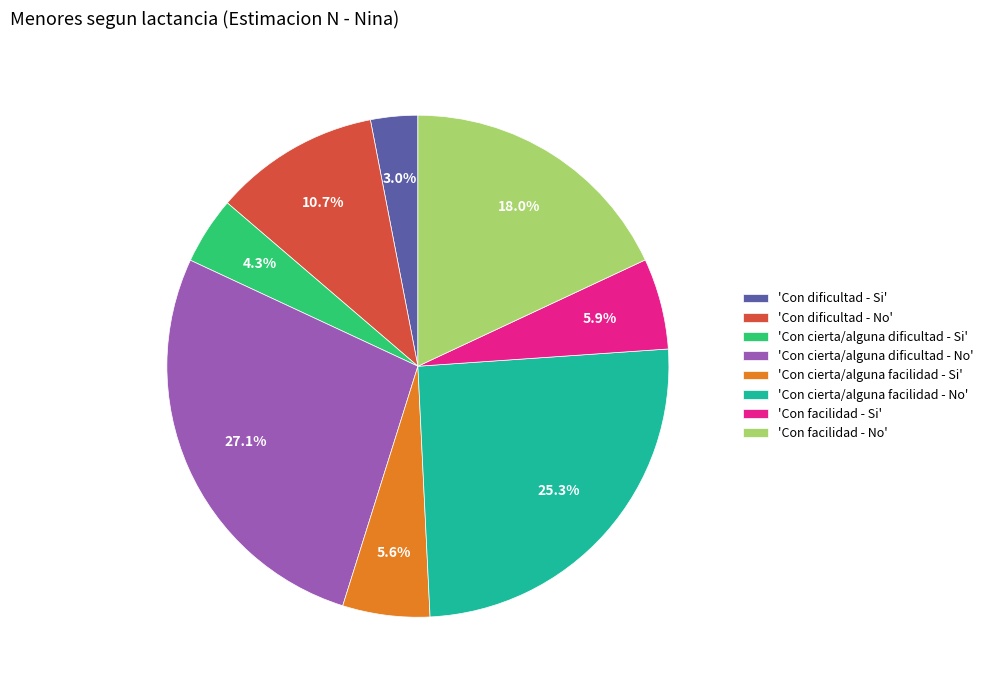

Between 'Con cierta/alguna dificultad - No' and 'Con facilidad - No', which is larger?

'Con cierta/alguna dificultad - No'